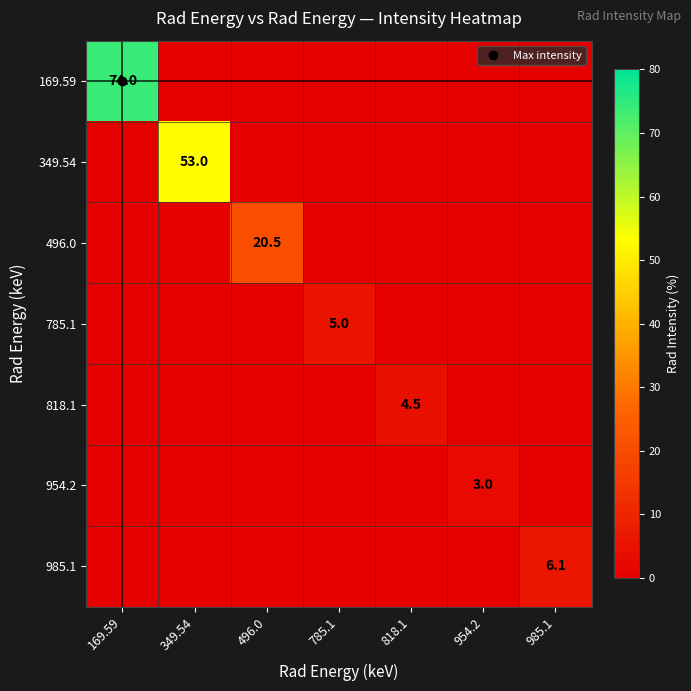

The value of 169.59 at 985.1 is 0.0. True or false?

True